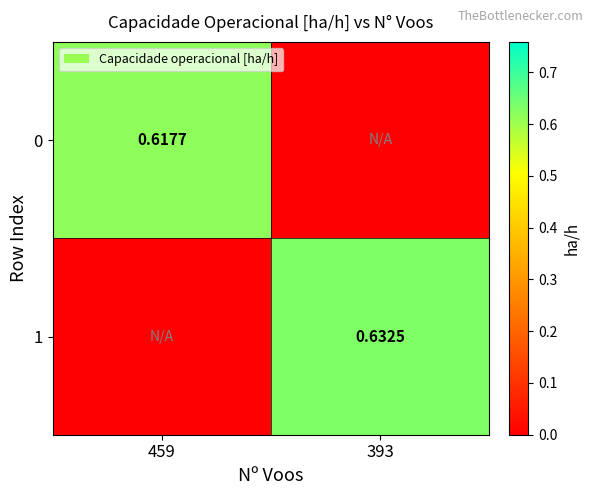

List the series in order of their overall mean, highest first.

1, 0